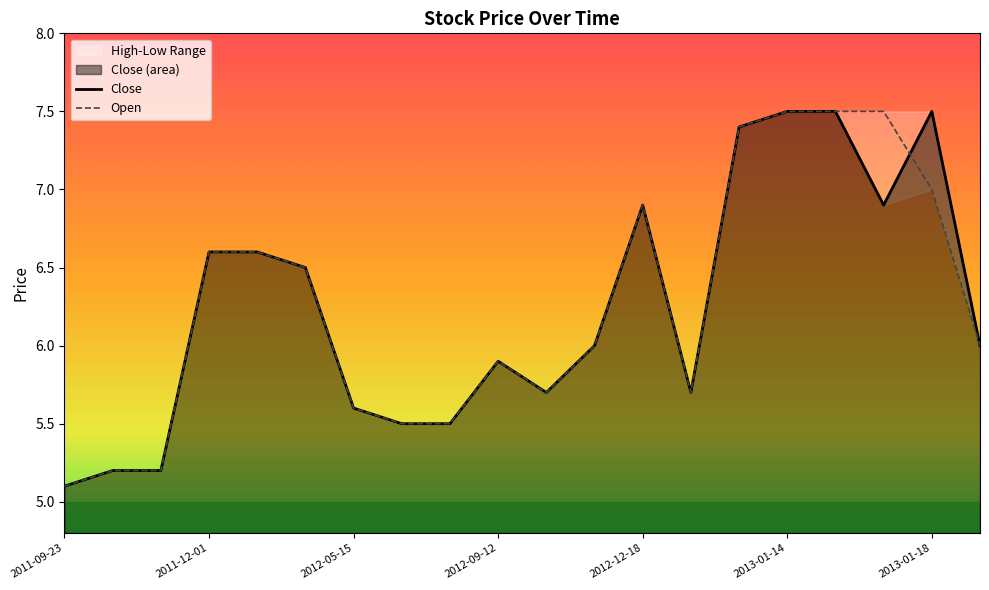

List the series in order of their overall mean, highest first.

Open, Close